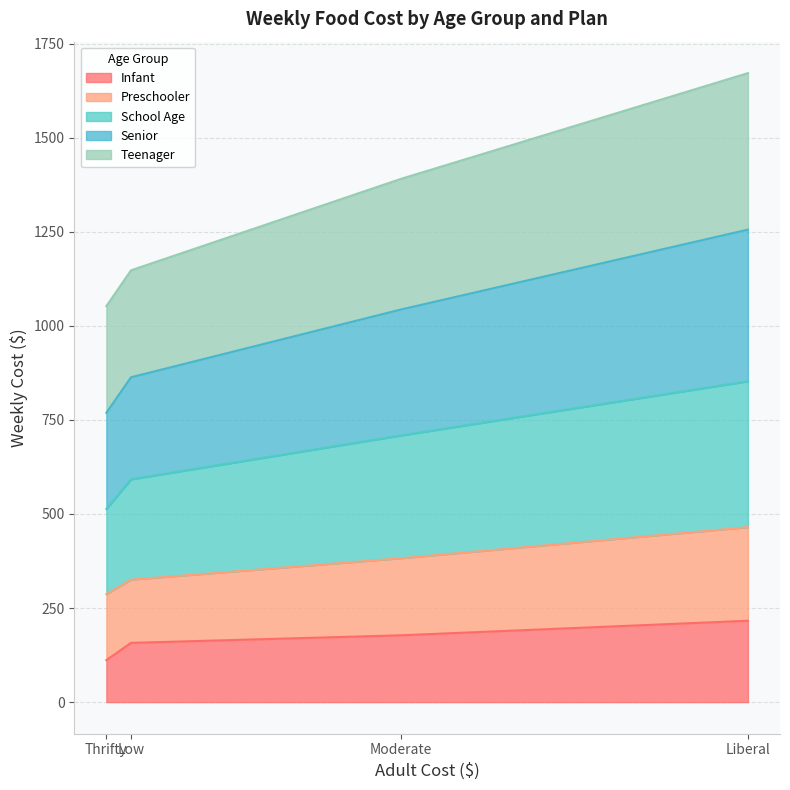

Does the chart display data point markers on the line(s)?

No